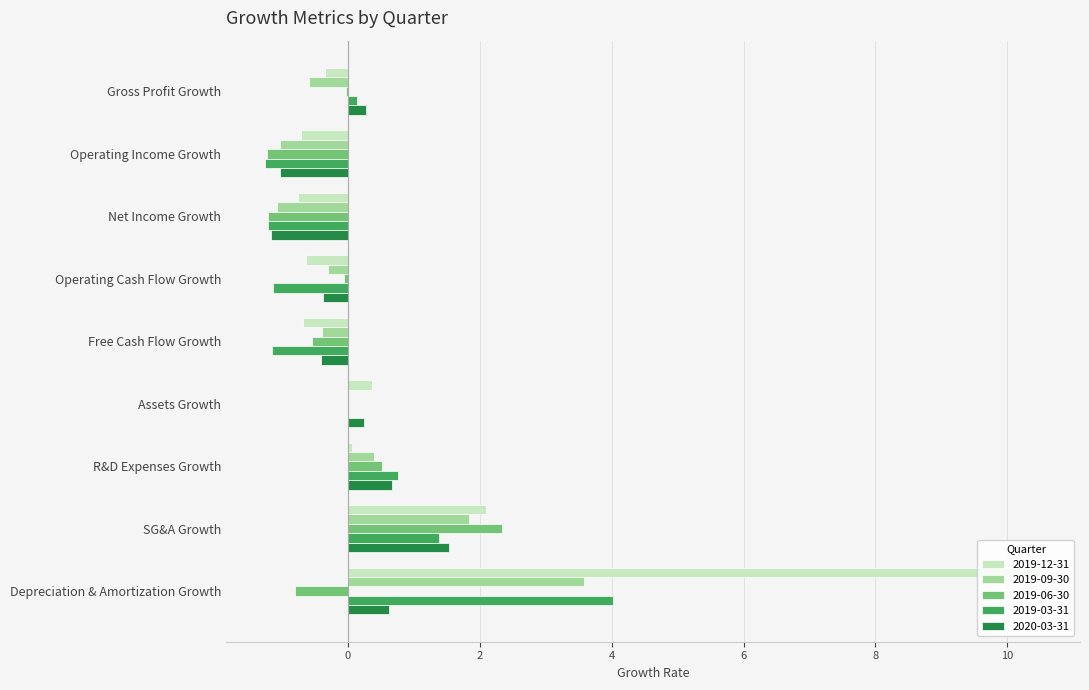

How many data points does each series have?

9